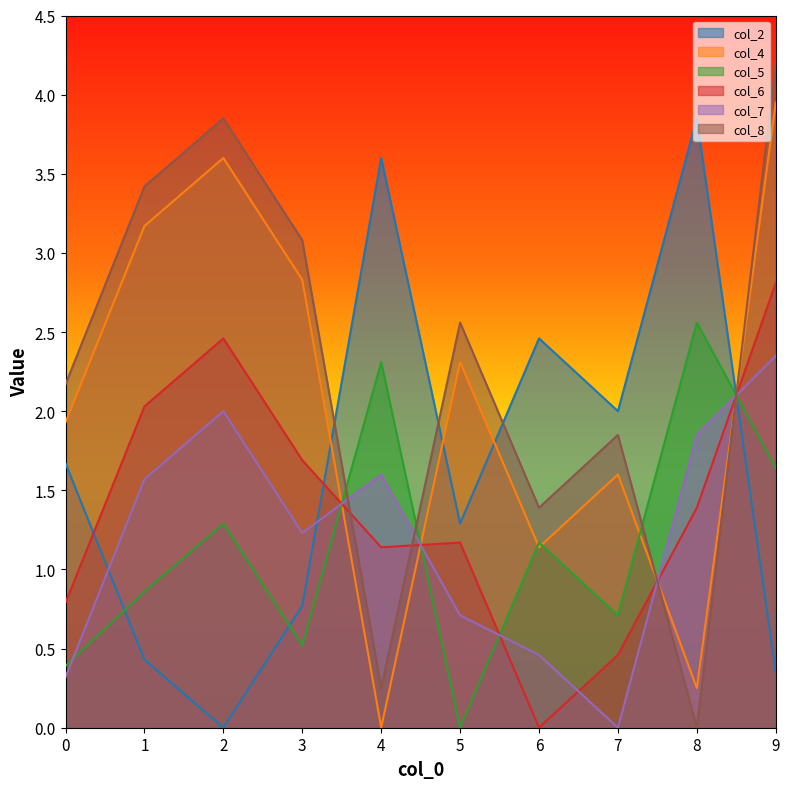

What is the difference between the col_4 values at 0 and 3?

0.9